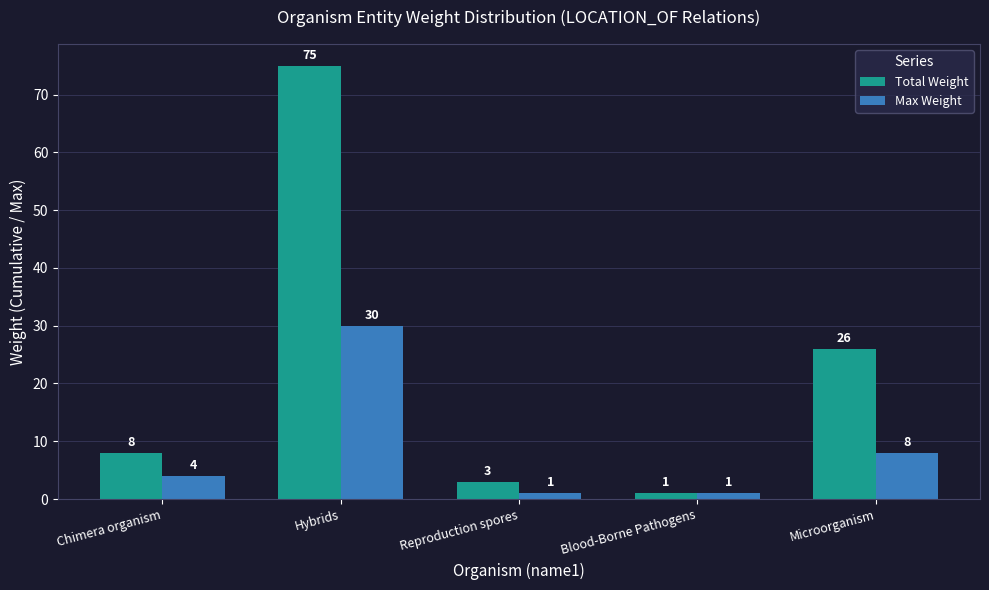

Reading left to right, list all the values displayed in this chart.

Total Weight: Chimera organism=8	Hybrids=75	Reproduction spores=3	Blood-Borne Pathogens=1	Microorganism=26
Max Weight: Chimera organism=4	Hybrids=30	Reproduction spores=1	Blood-Borne Pathogens=1	Microorganism=8